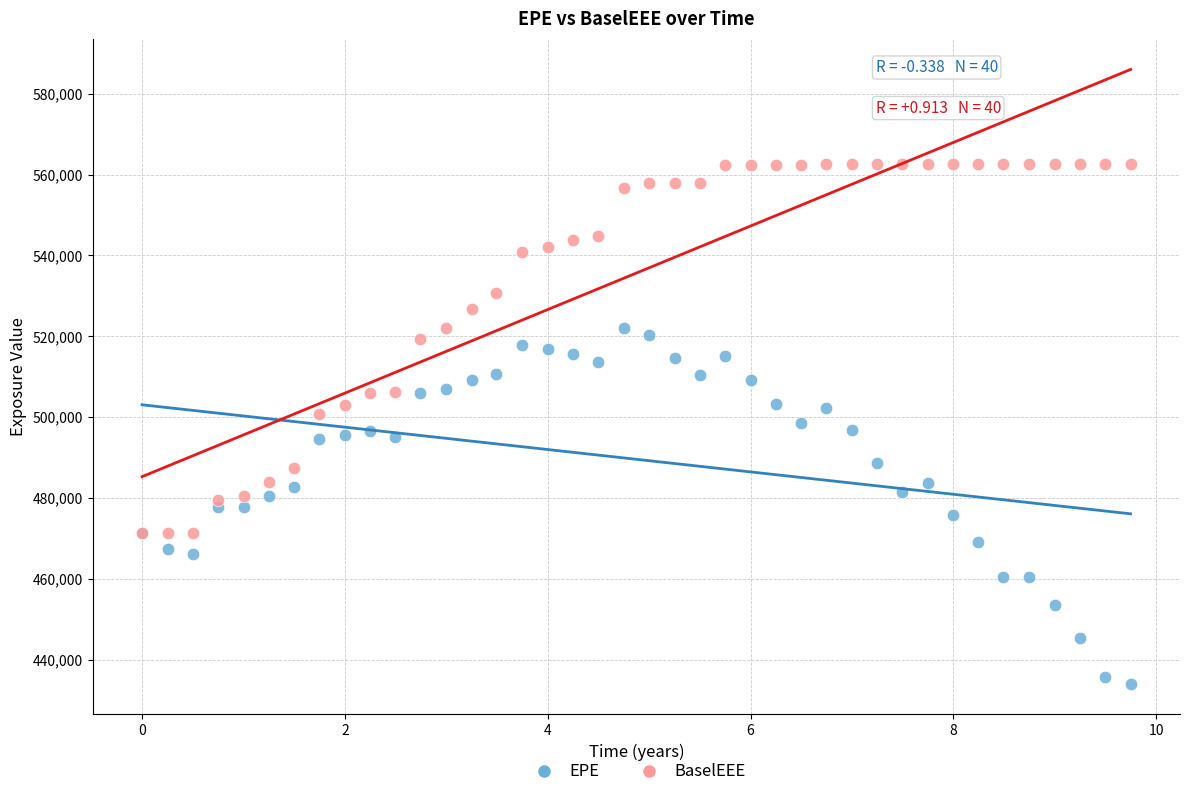

Which series contains the lowest Y value?

EPE